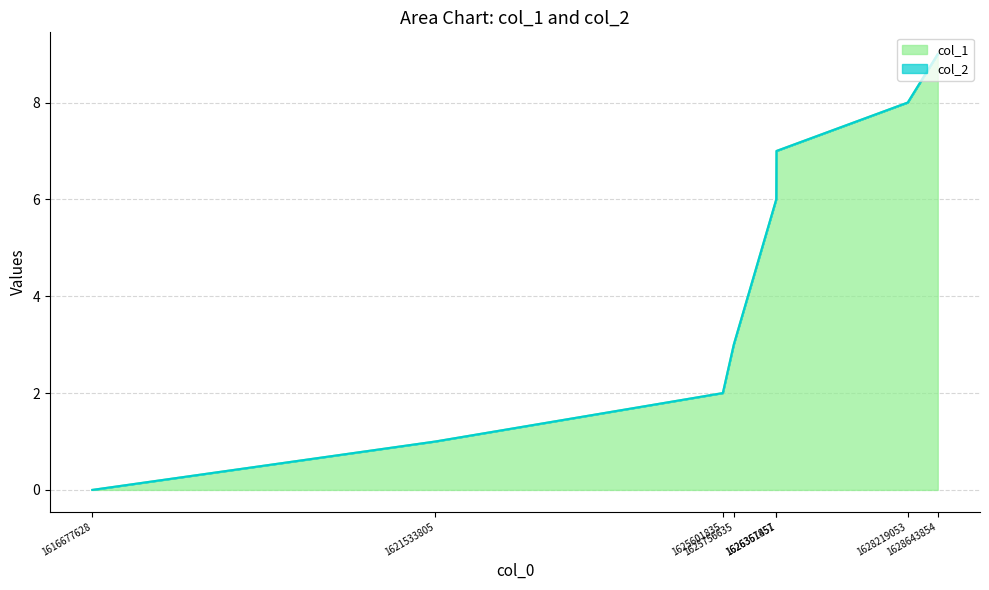

What is the maximum value shown in the chart?

9